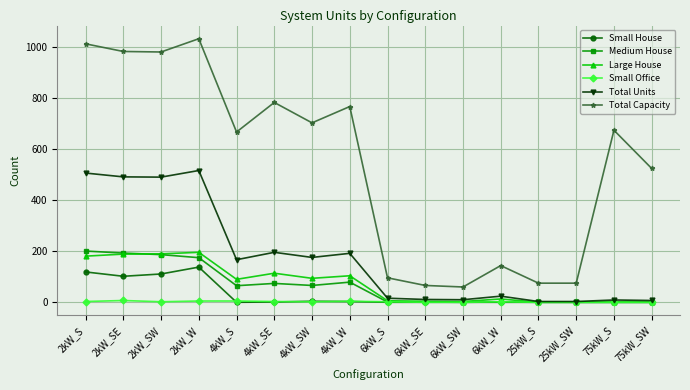

Which series has the widest spread of values?

Total Capacity